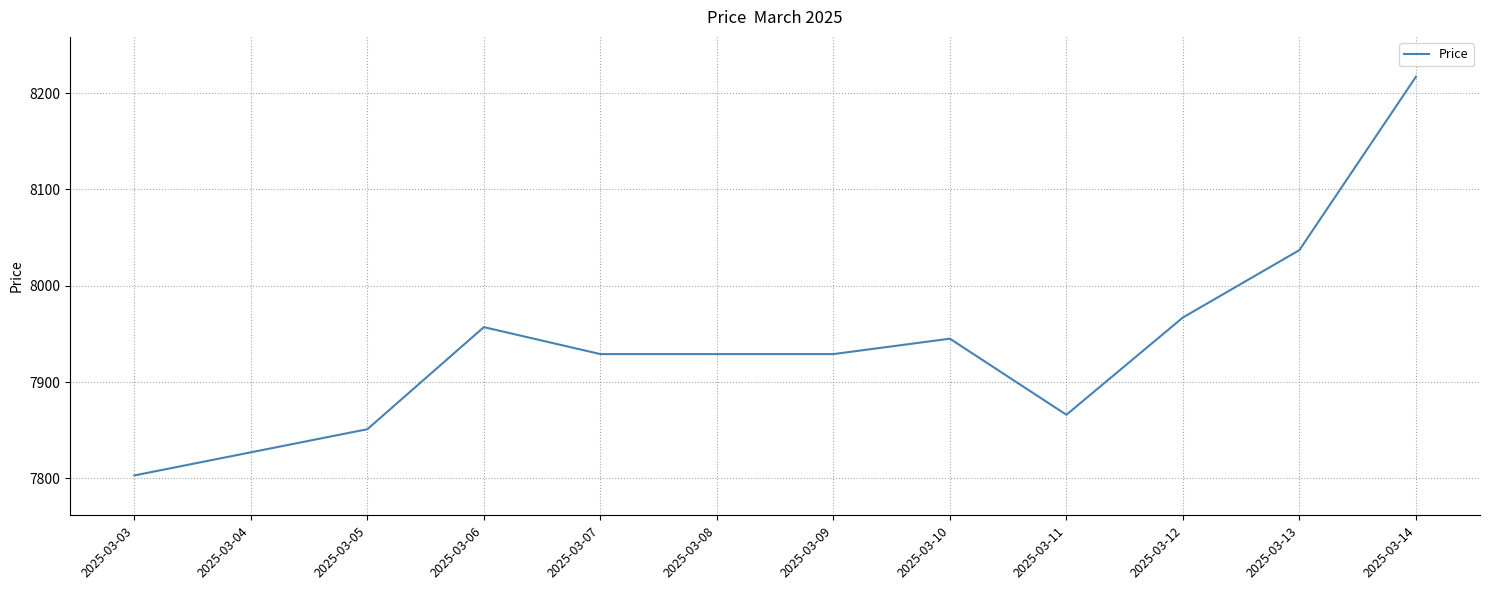

What is the sum of the values at 2025-03-10 and 2025-03-07?

15874